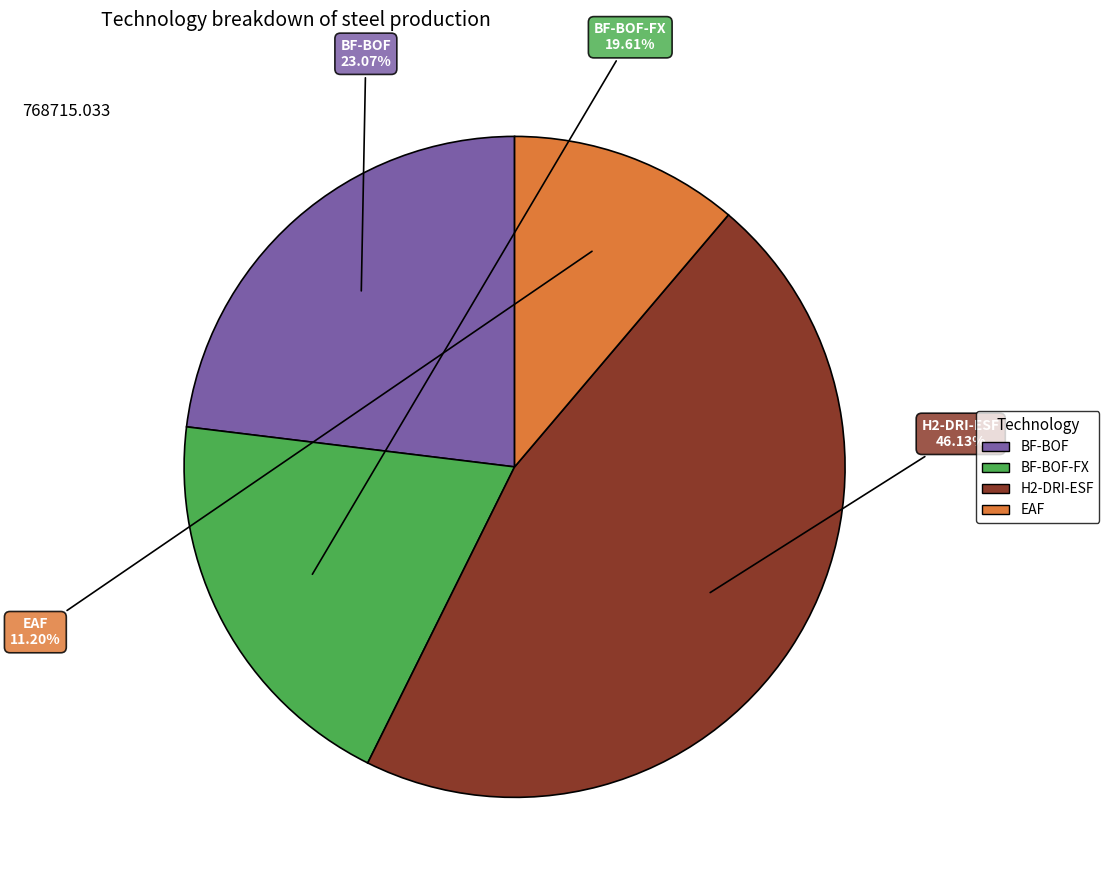

What is the largest slice in the pie chart?

H2-DRI-ESF